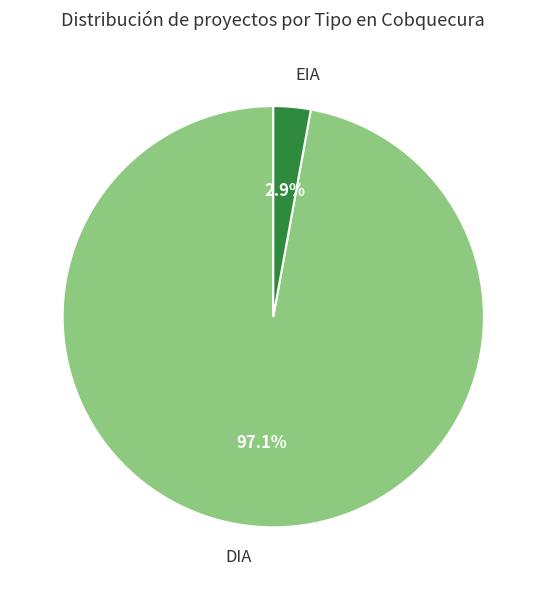

Between EIA and DIA, which is larger?

DIA